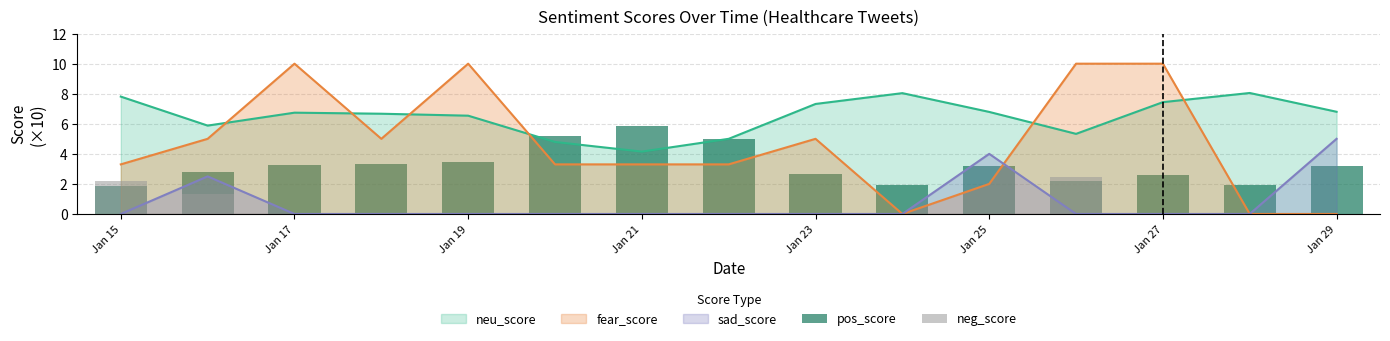

Is it true that fear_score equals 3.9 at Jan 17?

False